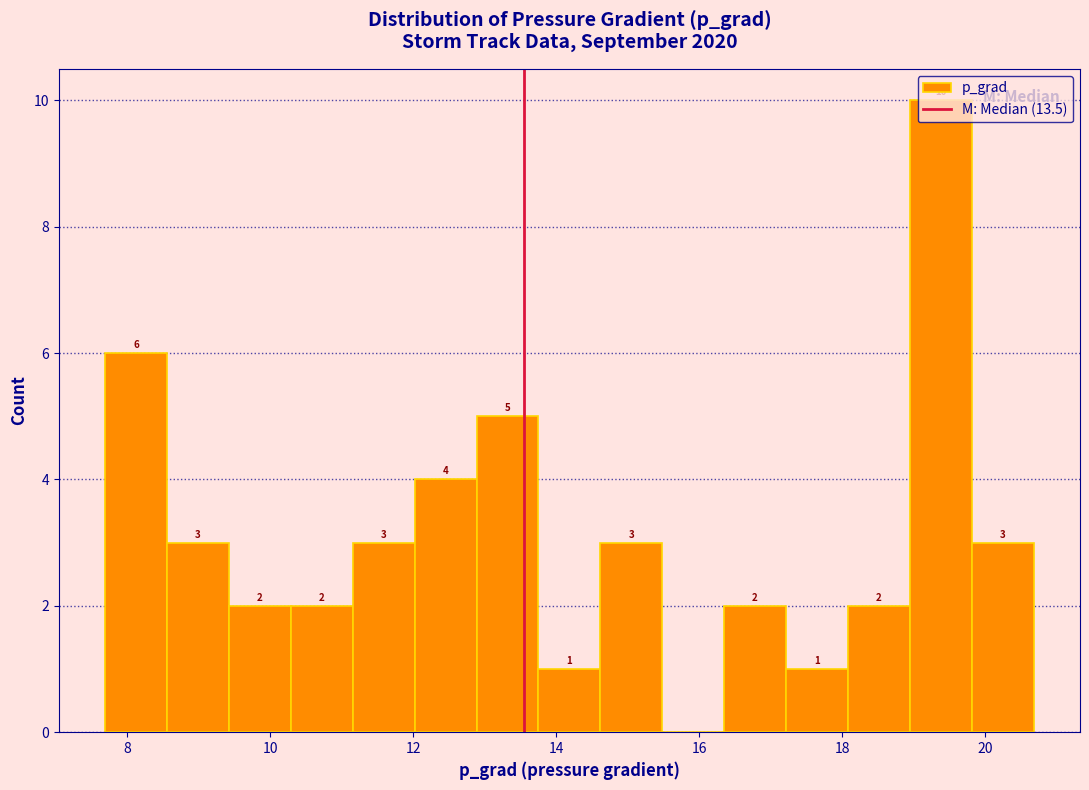

Over which range of the x-axis is the bar tallest?

19.0 to 19.8